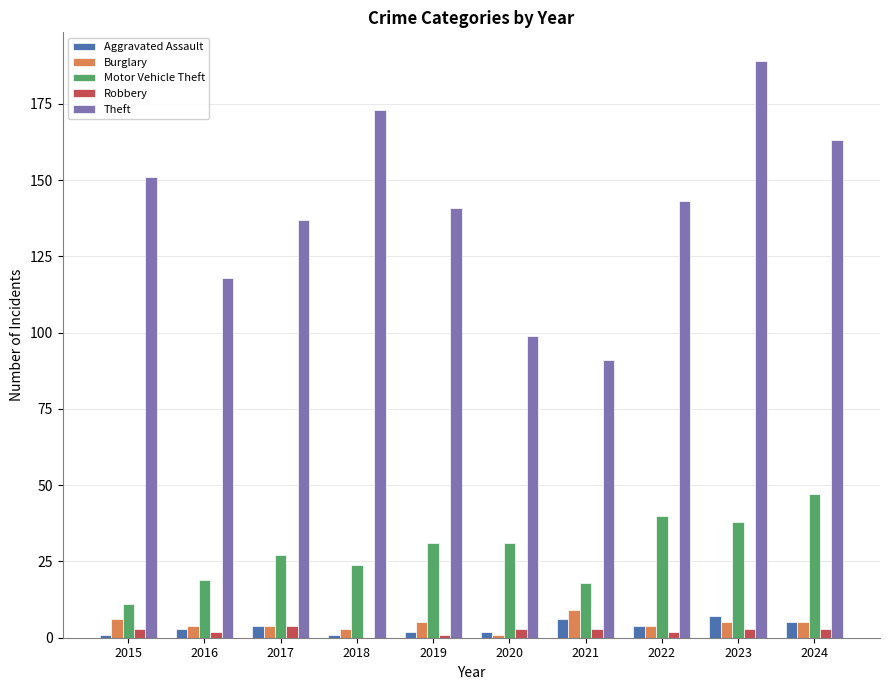

At which label does Burglary first exceed 5?

2015